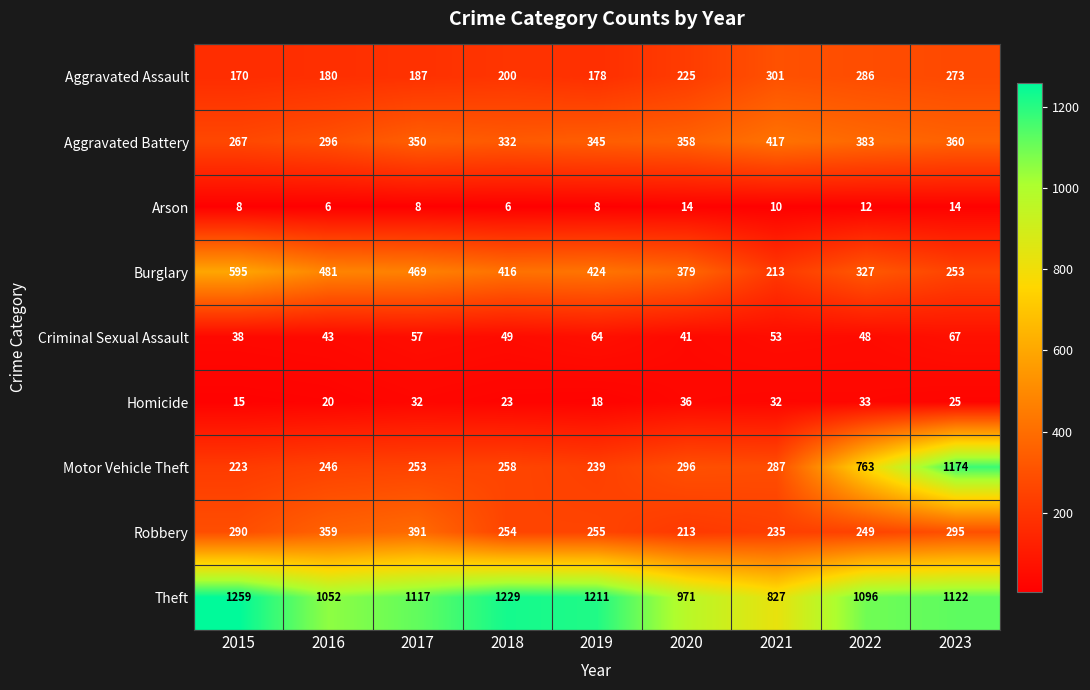

At which label is Criminal Sexual Assault closest to 52?

2021